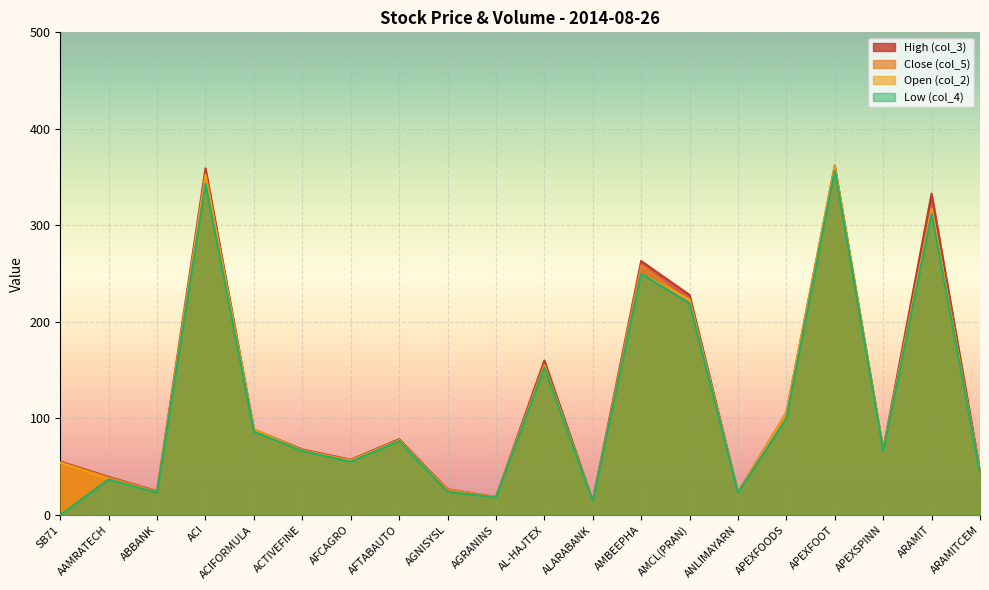

Where is the first local minimum for Close (col_5)?

ABBANK